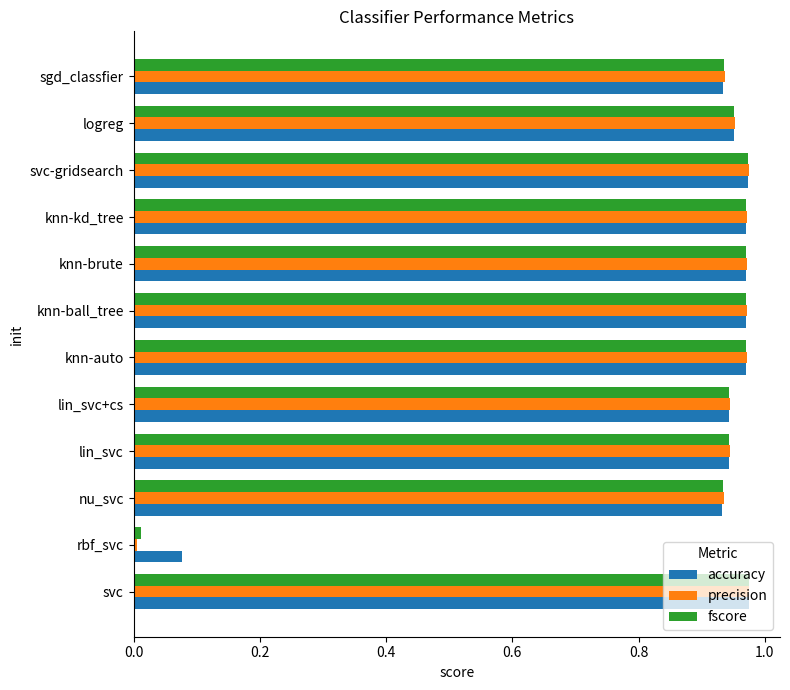

What is the sum of the fscore values at knn-brute and logreg?

1.9